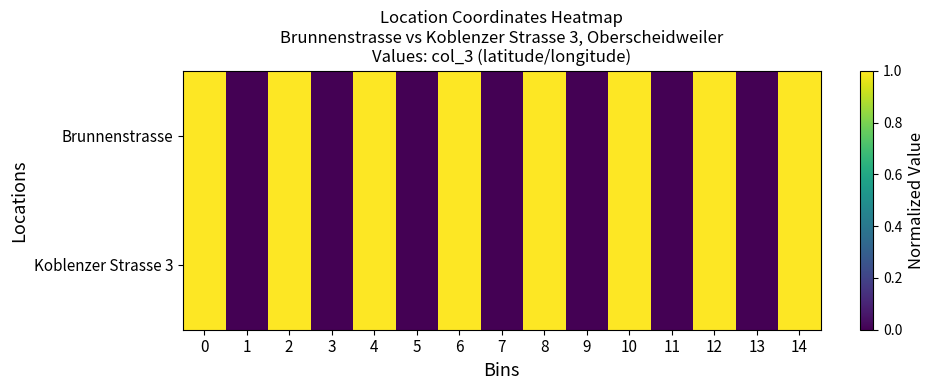

List the series in order of their peak value, lowest first.

row_1, row_0